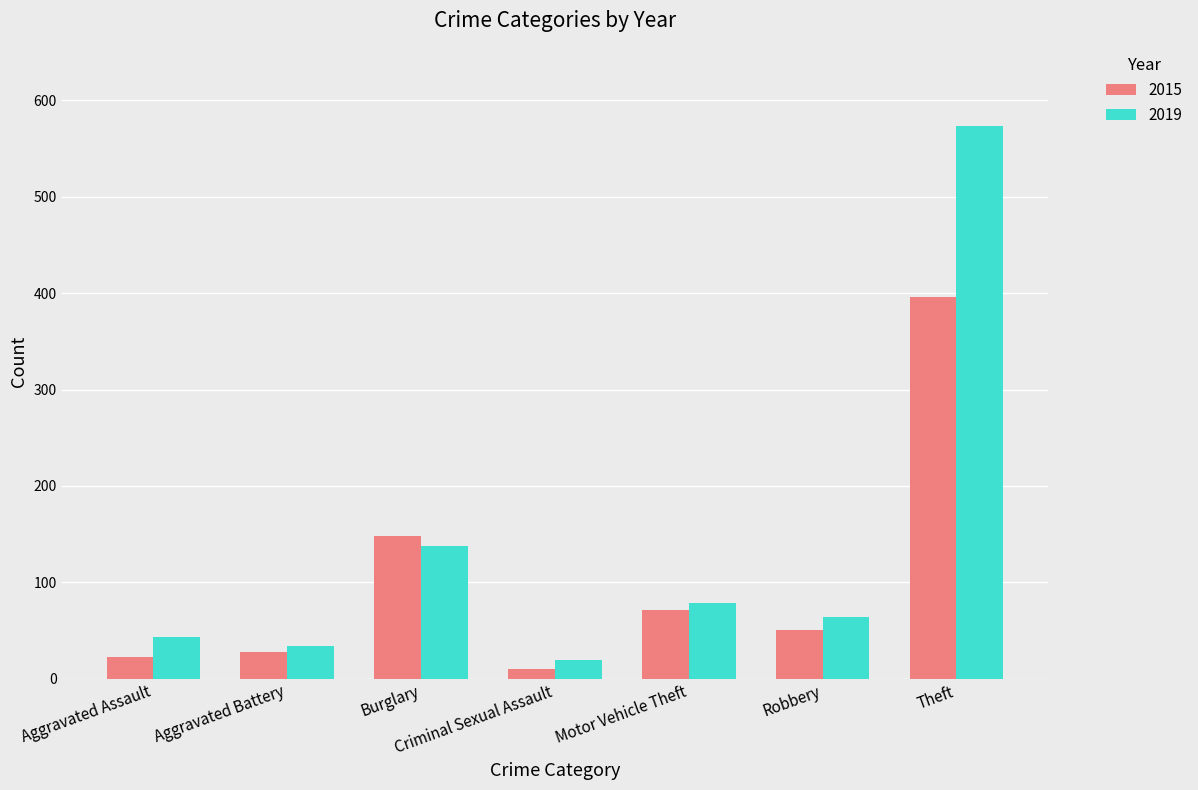

The value of 2019 at Motor Vehicle Theft is 79. True or false?

True